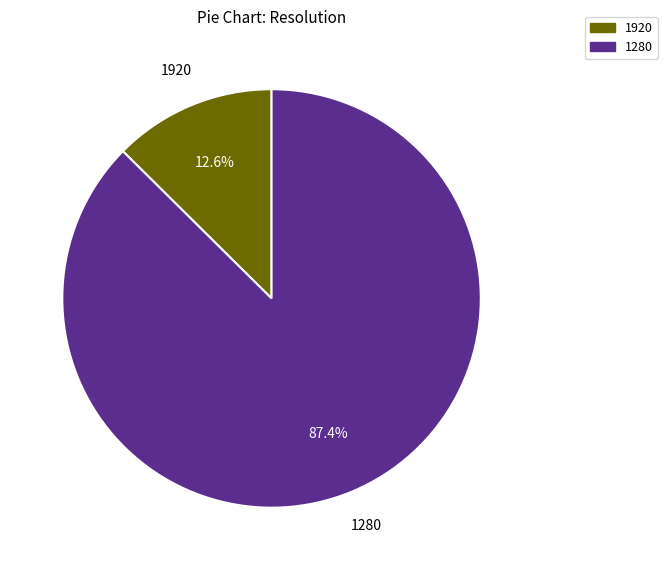

Which category has the smallest portion of the pie?

1920